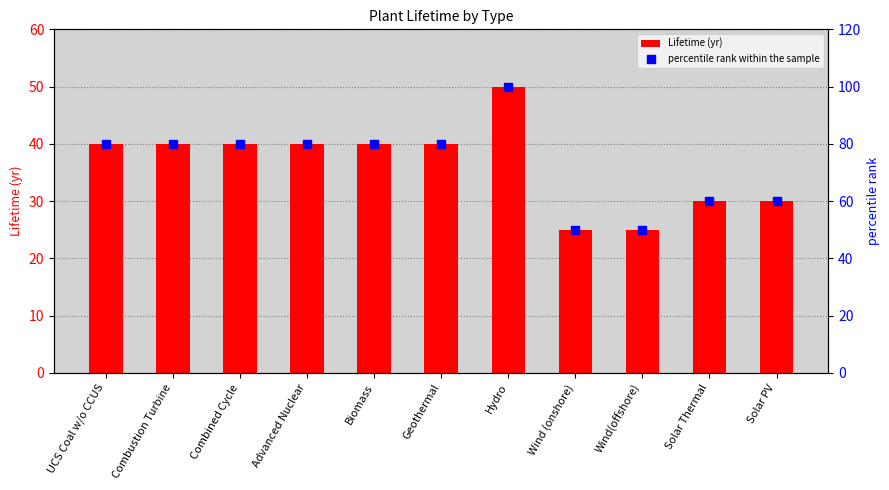

Which series contains the highest Y value?

percentile rank within the sample